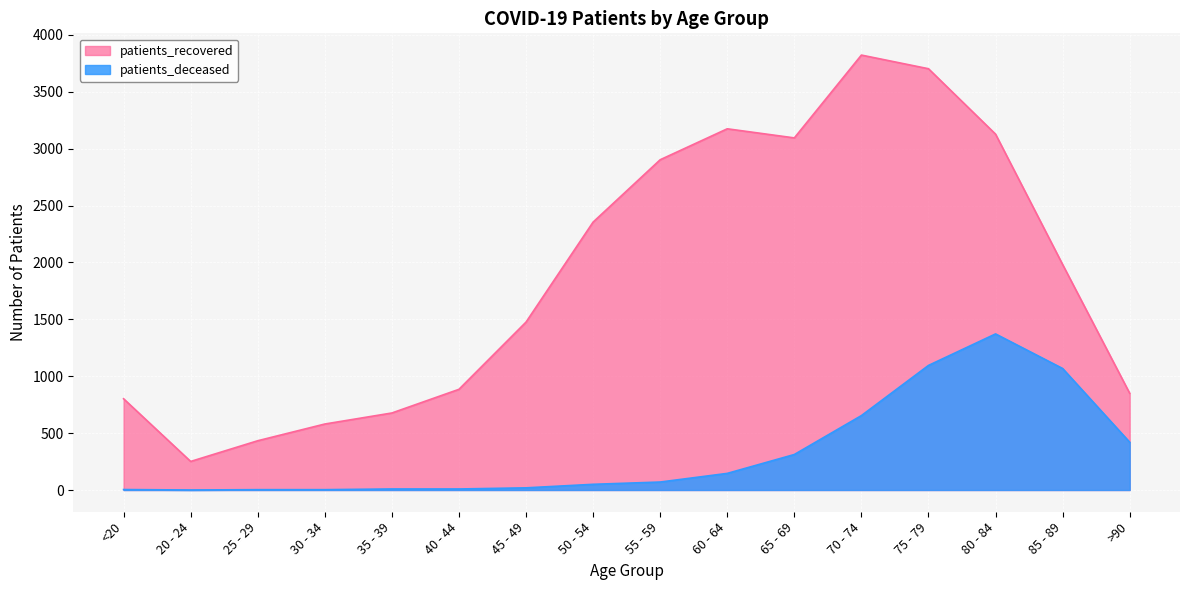

Is it true that patients_recovered equals 3823 at 70 - 74?

True